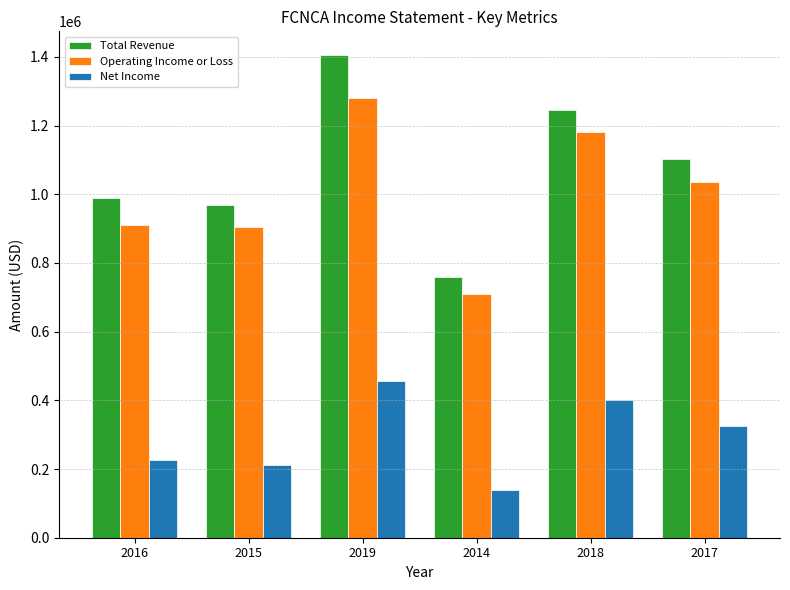

Reading left to right, transcribe all the data shown in this chart.

Total Revenue: 987800	969200	1404000	760400	1245800	1103700
Operating Income or Loss: 911700	904200	1279900	709500	1180400	1034200
Net Income: 225500	210400	457400	138600	400300	323800